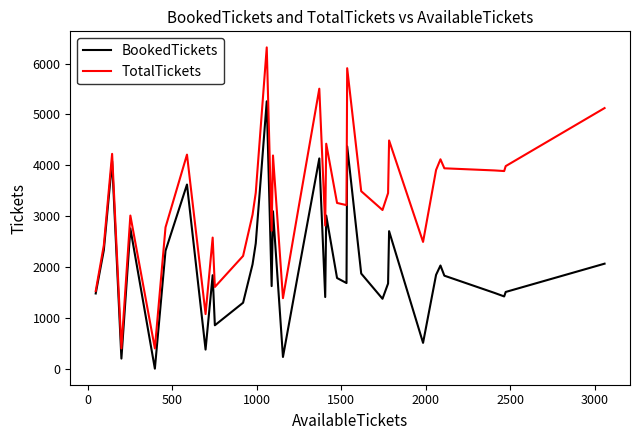

How many lines are shown in the chart?

2